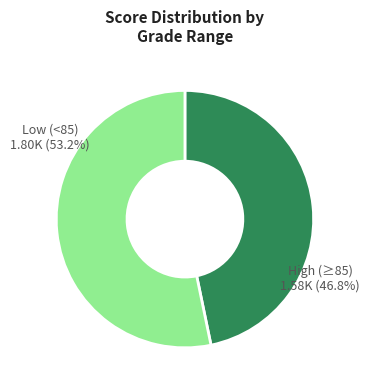

Does Low (<85) account for over 50% of the chart?

Yes